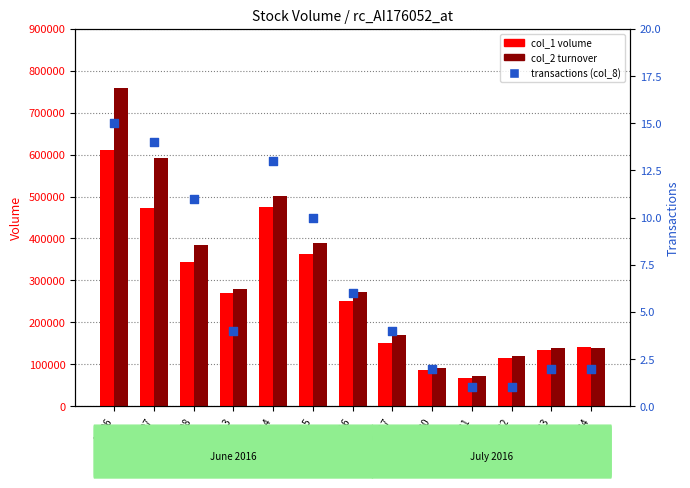

What are all the series names shown in the legend?

col_1 (volume), col_2 (turnover), transactions (col_8)